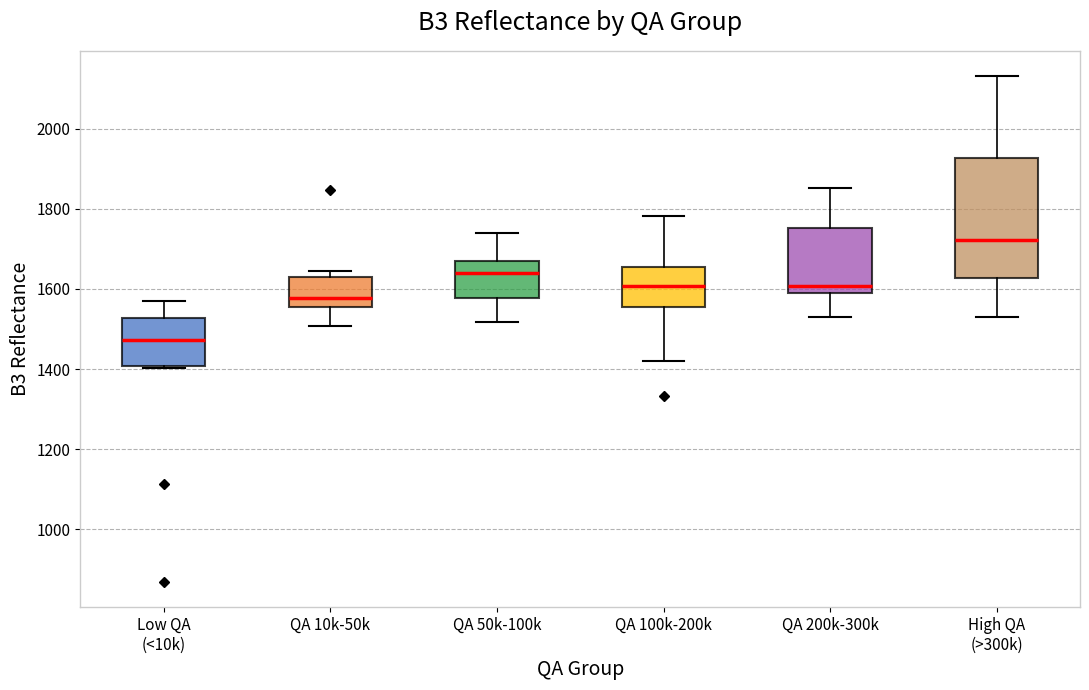

Which box has the lowest median line?

Low QA (<10k)